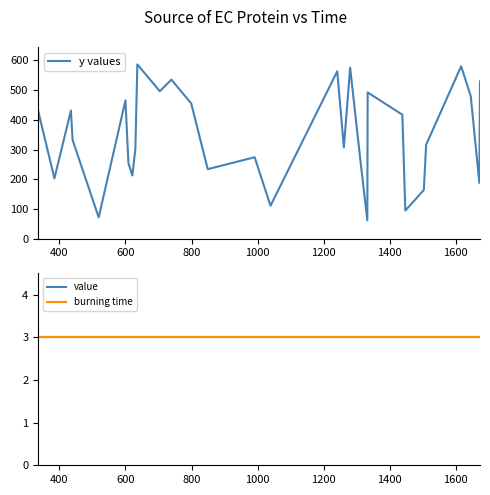

What is the difference between the maximum and minimum values in the y values series?

524